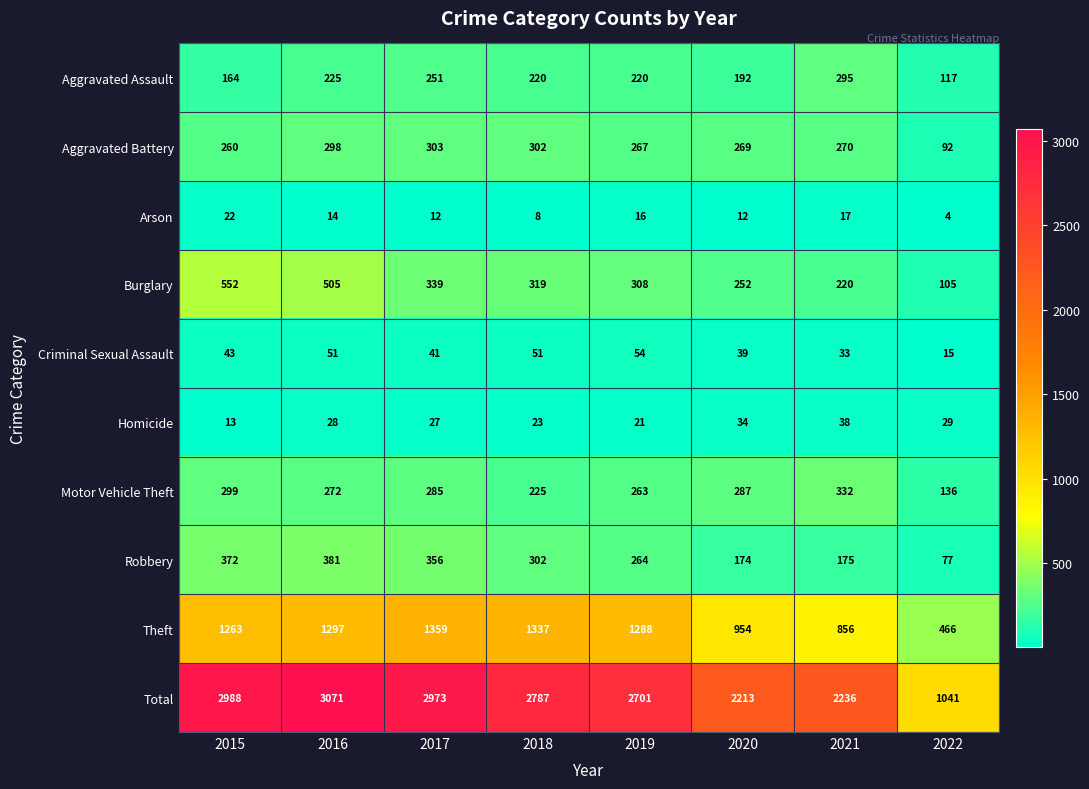

What is the difference between the highest and lowest values at 2019?

2685